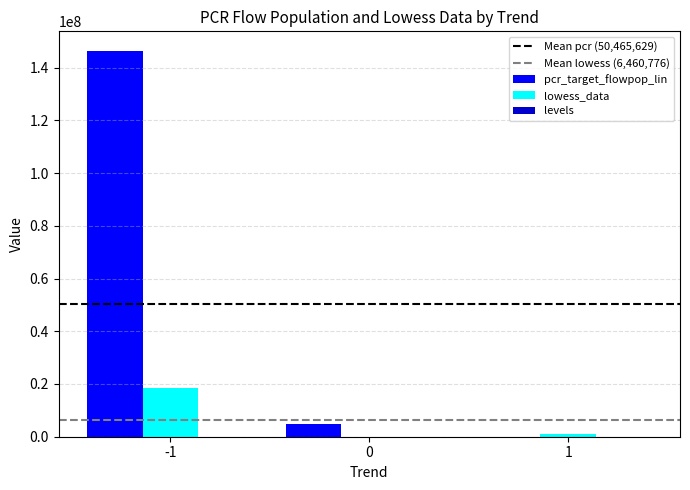

Which series has the largest total across all categories?

pcr_target_flowpop_lin